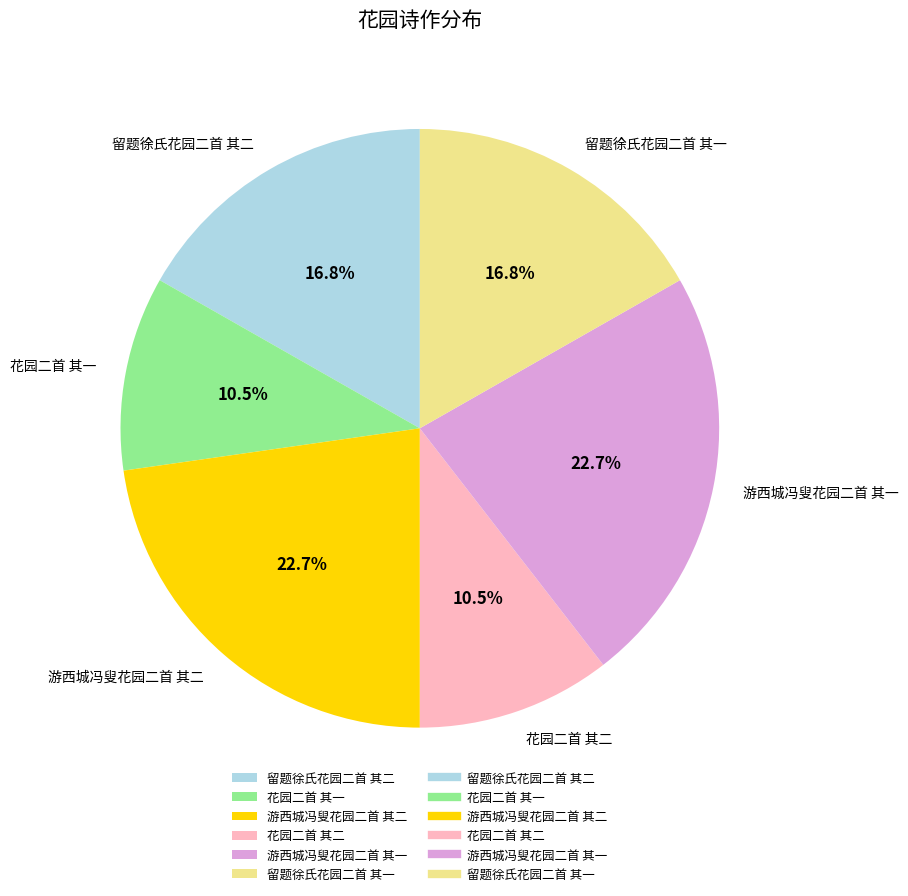

Count the number of slices in the pie.

6